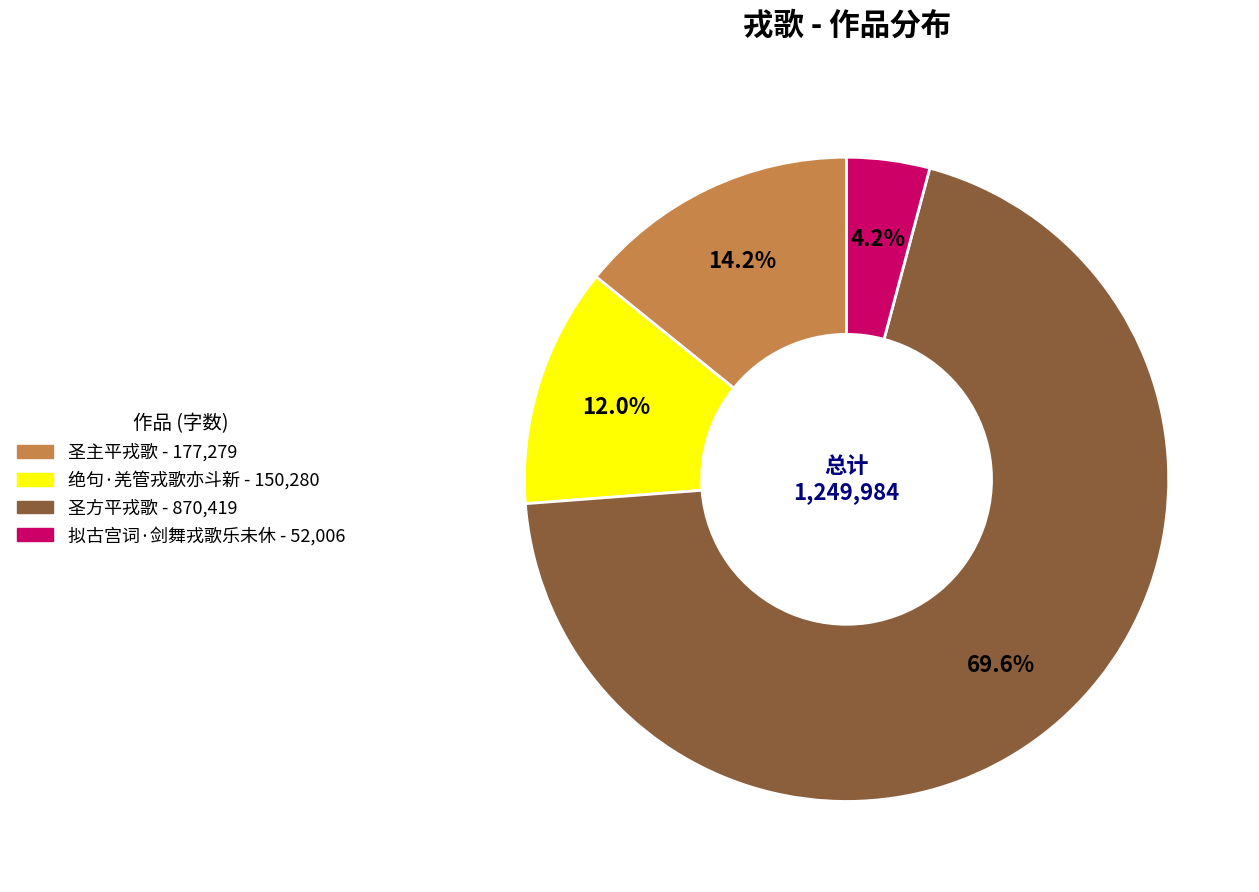

What is the largest slice in the pie chart?

圣方平戎歌